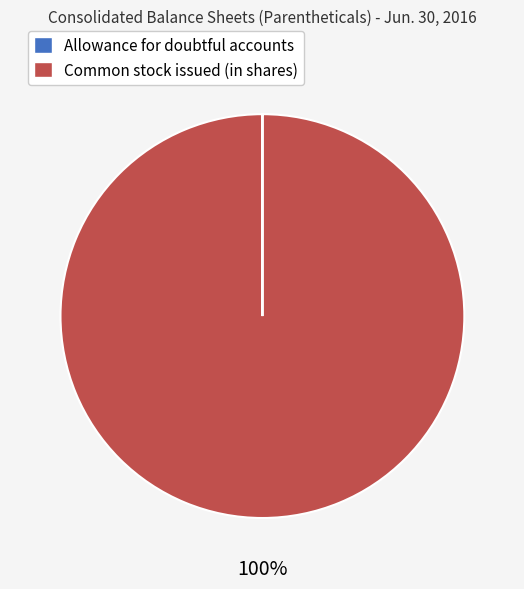

Is there any slice that represents more than half of the pie?

Yes